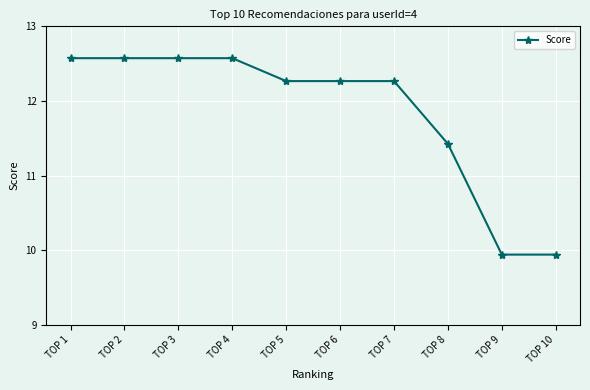

What is the difference between the second highest and second lowest values?

2.6